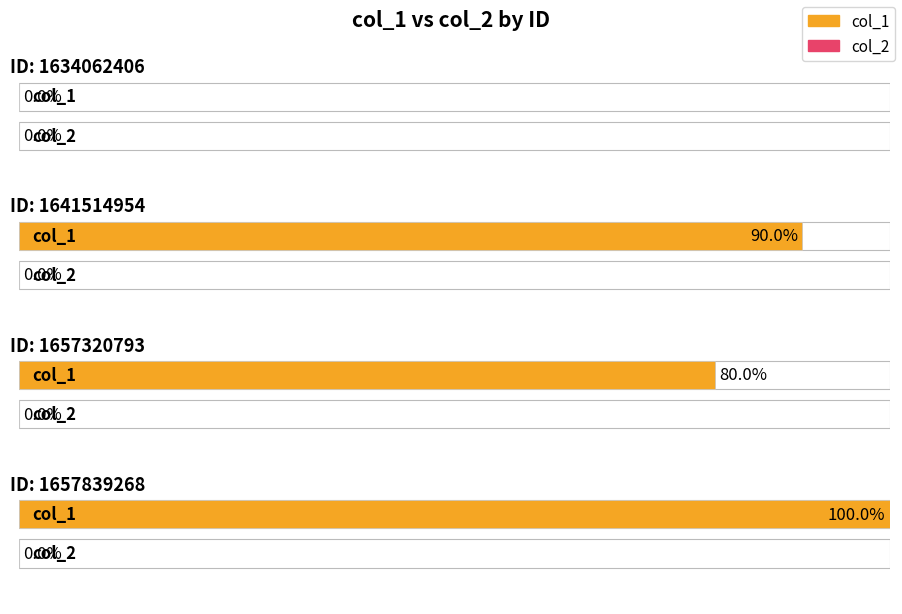

Rank the series by their average value, from highest to lowest.

col_1, col_2